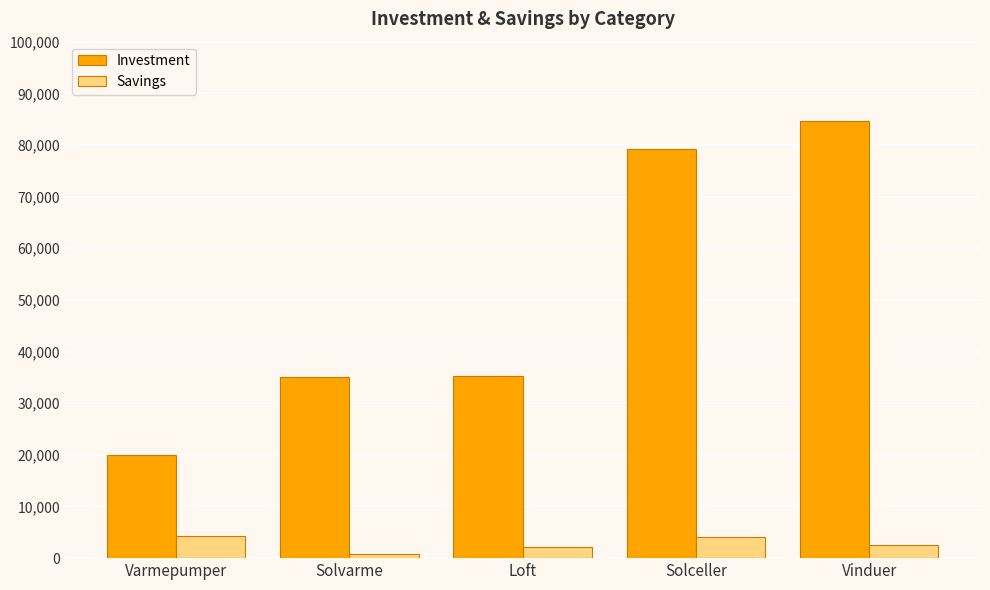

At which label does Savings reach its minimum?

Solvarme